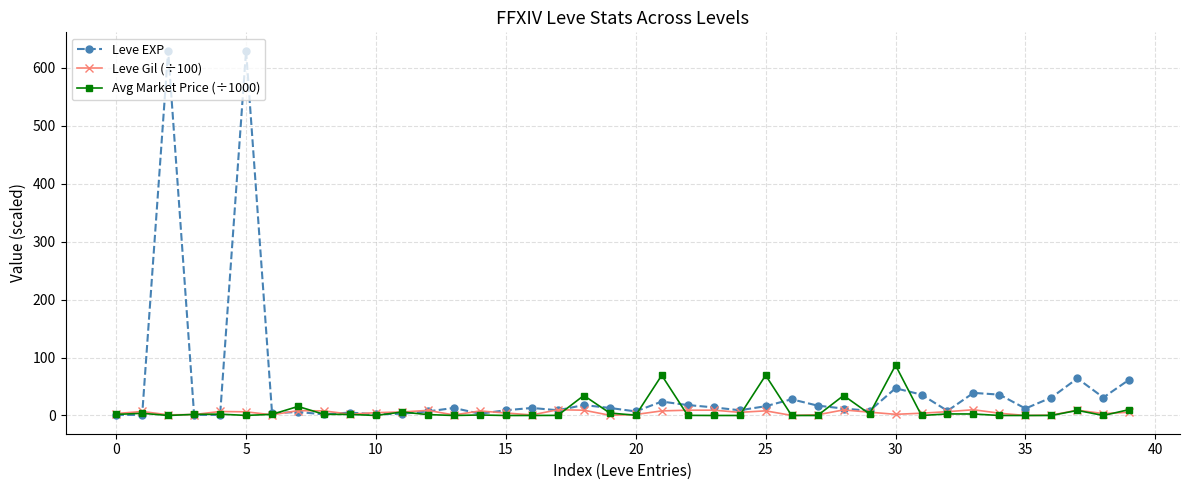

Which series has the largest range (max minus min)?

Leve EXP